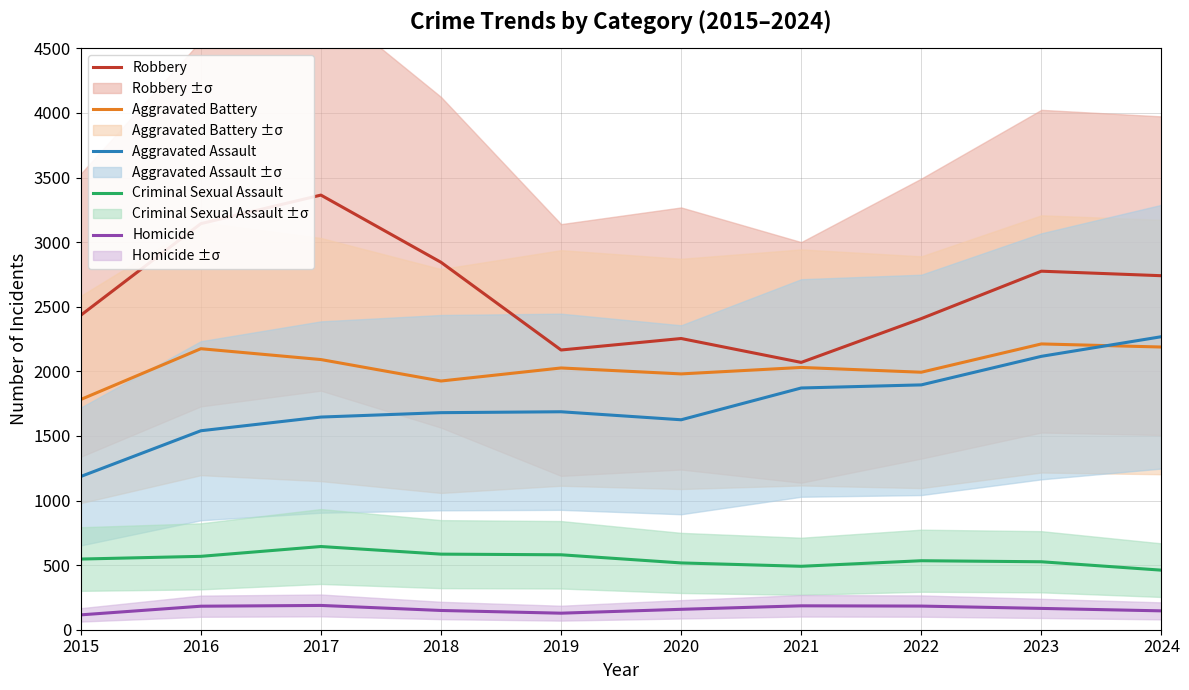

Is it true that Homicide equals 91 at 2018?

False